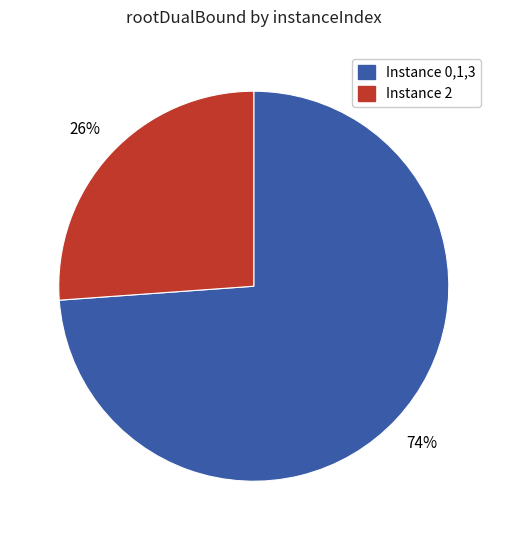

To the nearest percent, what is the difference between the largest and smallest slice percentages?

48%